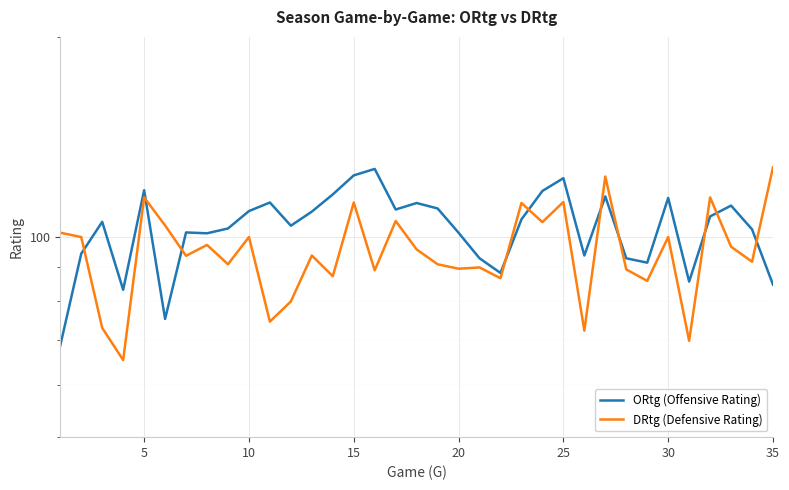

Reading left to right, extract all data points from this chart.

ORtg (Offensive Rating): 68.7	94.4	105.4	83.3	117.6	75.3	101.6	101.3	103.0	109.4	112.7	104.0	109.2	115.9	123.8	126.6	110.0	112.5	110.4	101.5	92.9	88.3	106.3	117.3	122.6	93.8	115.1	92.9	91.5	114.5	85.7	107.4	111.5	102.7	84.8
DRtg (Defensive Rating): 101.5	100.0	73.0	65.3	114.7	104.1	93.7	97.3	91.0	100.0	74.6	80.0	93.8	87.3	112.7	89.1	105.7	95.8	91.0	89.6	90.0	86.7	112.5	105.3	112.9	72.3	123.3	89.4	85.9	100.0	69.8	114.7	96.7	91.8	127.3